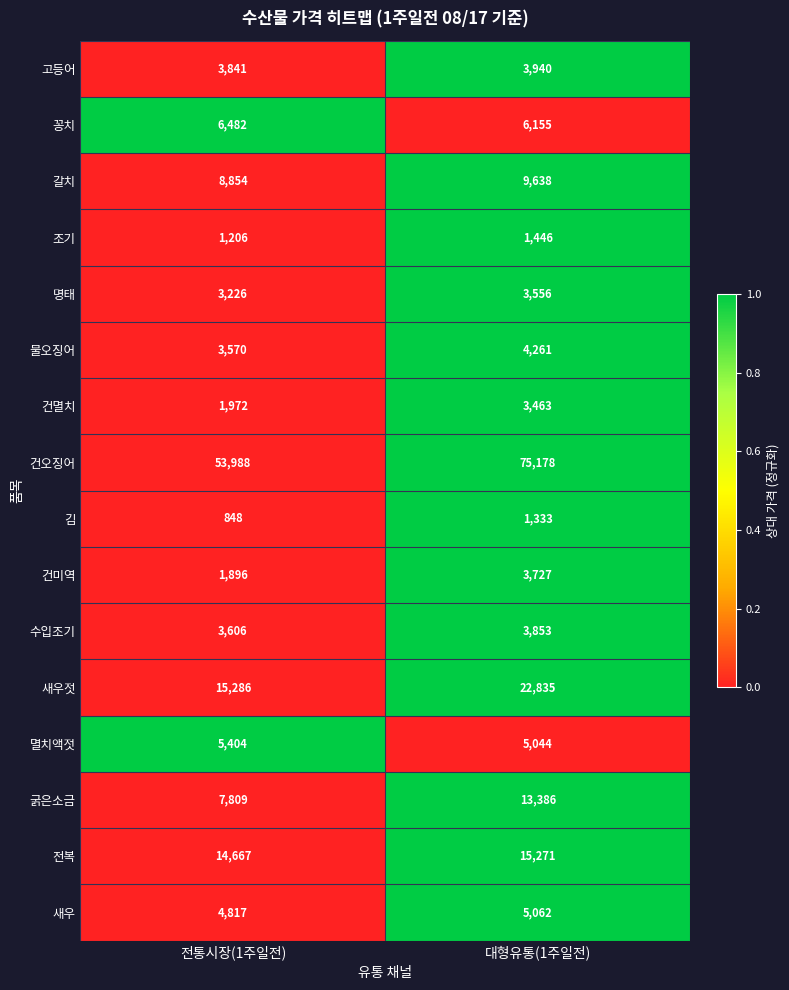

What is the sum of the 명태 values at 전통시장(1주일전) and 대형유통(1주일전)?

6782